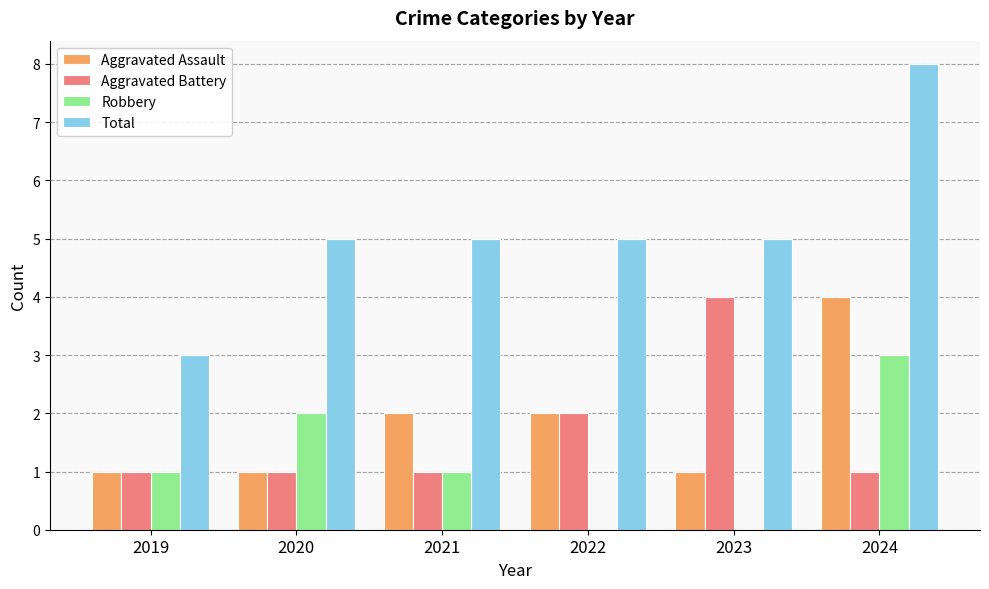

What are all the series names shown in the legend?

Aggravated Assault, Aggravated Battery, Robbery, Total